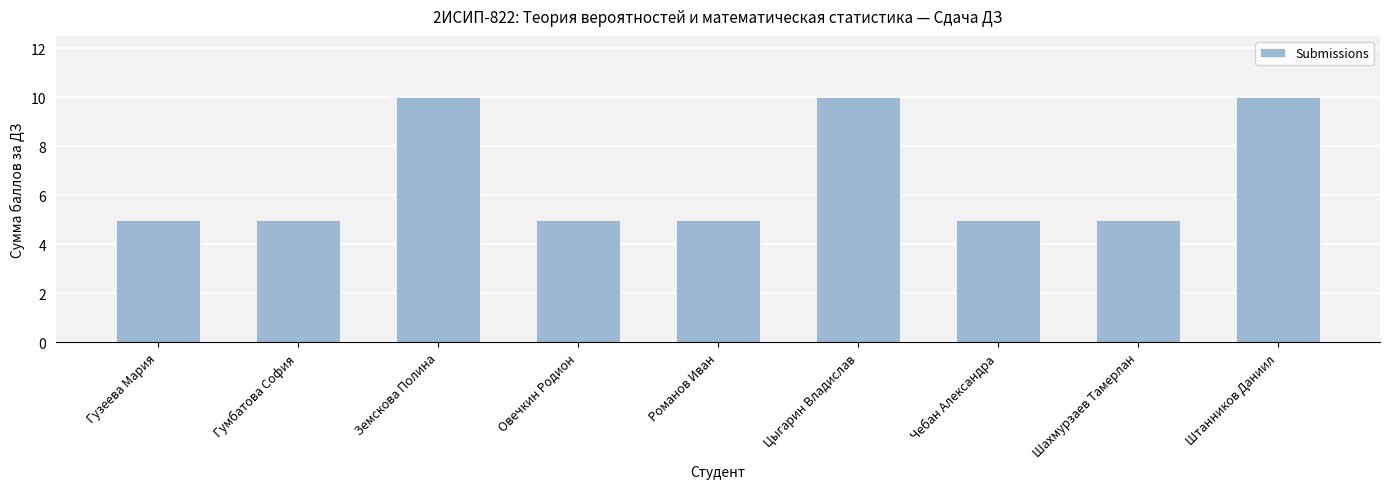

Read the value at Чебан Александра.

5